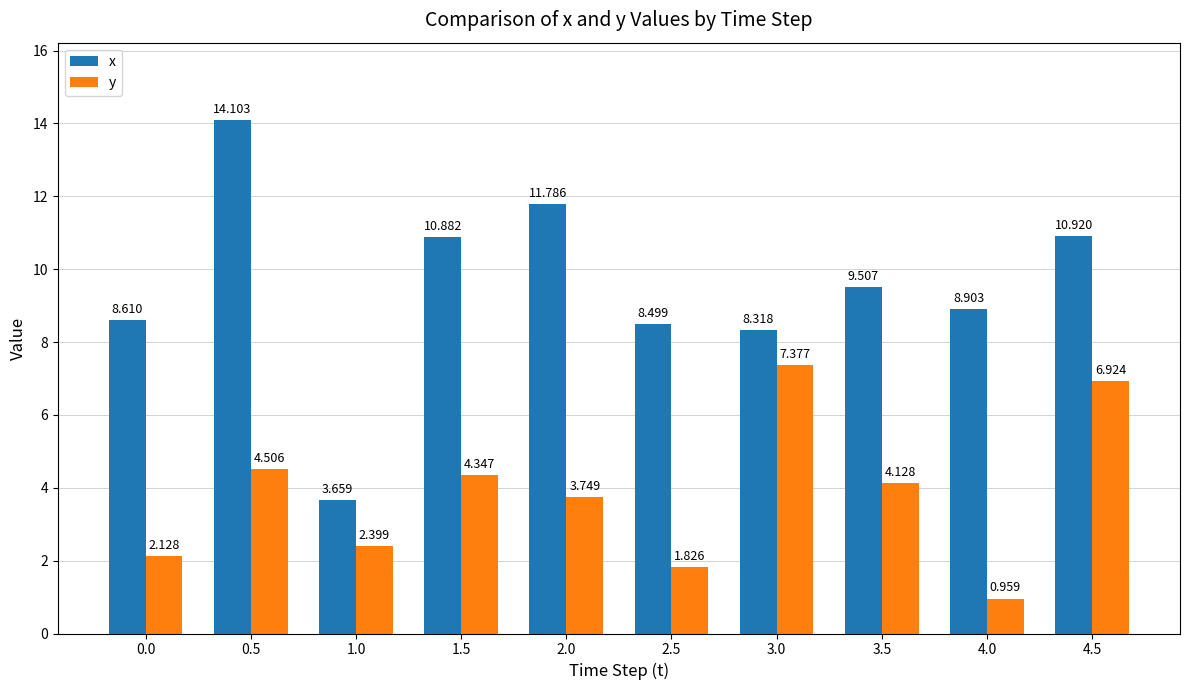

Between 1.5 and 3.5, which series saw the biggest shift?

x